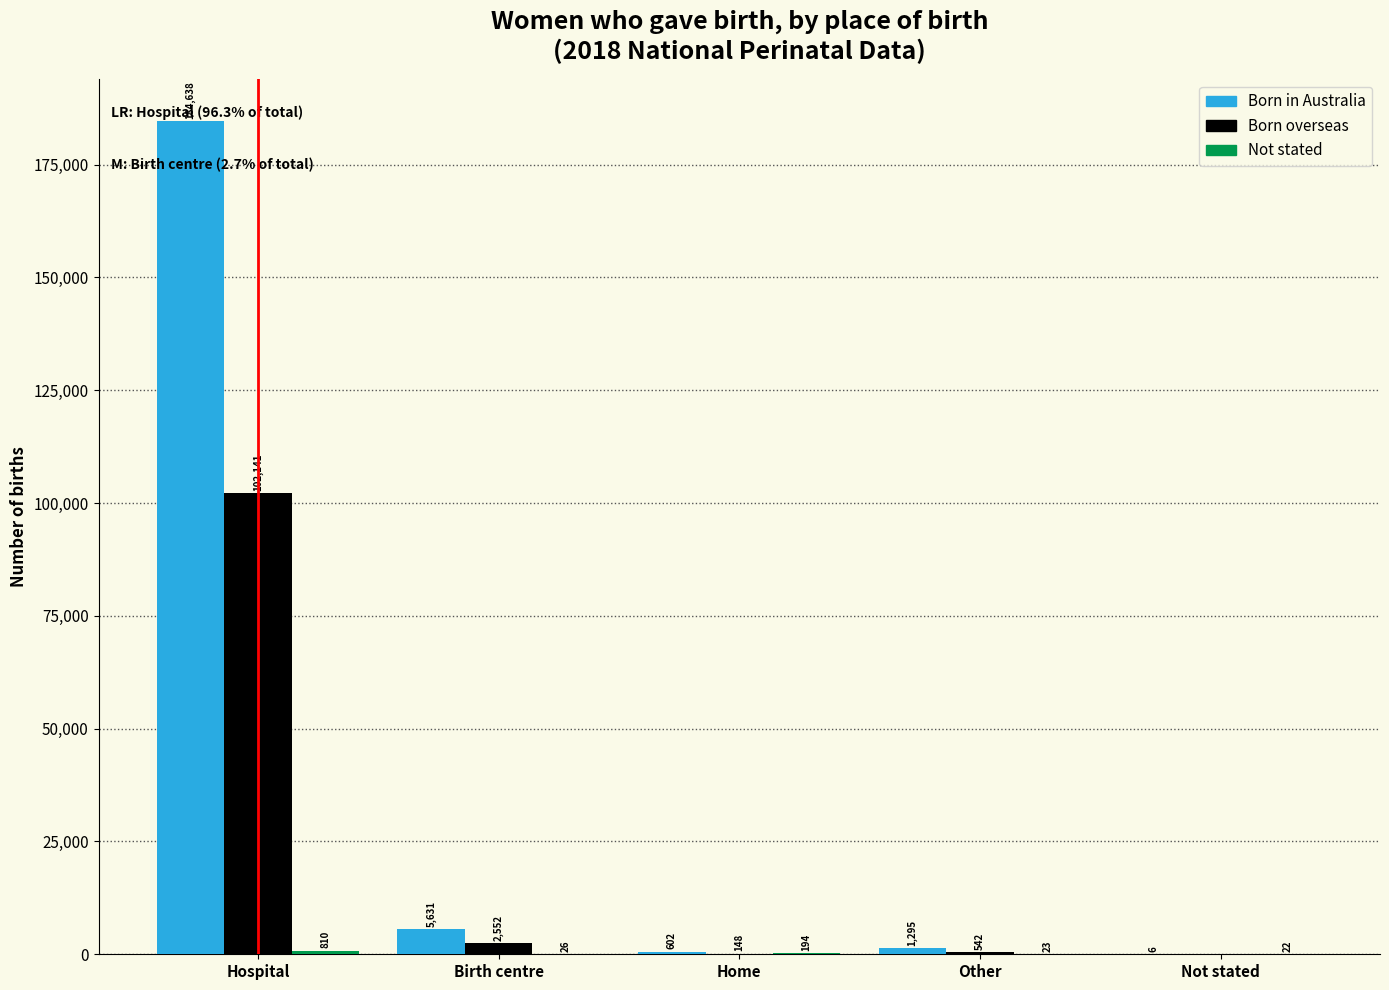

At which label does Born in Australia reach its peak?

Hospital